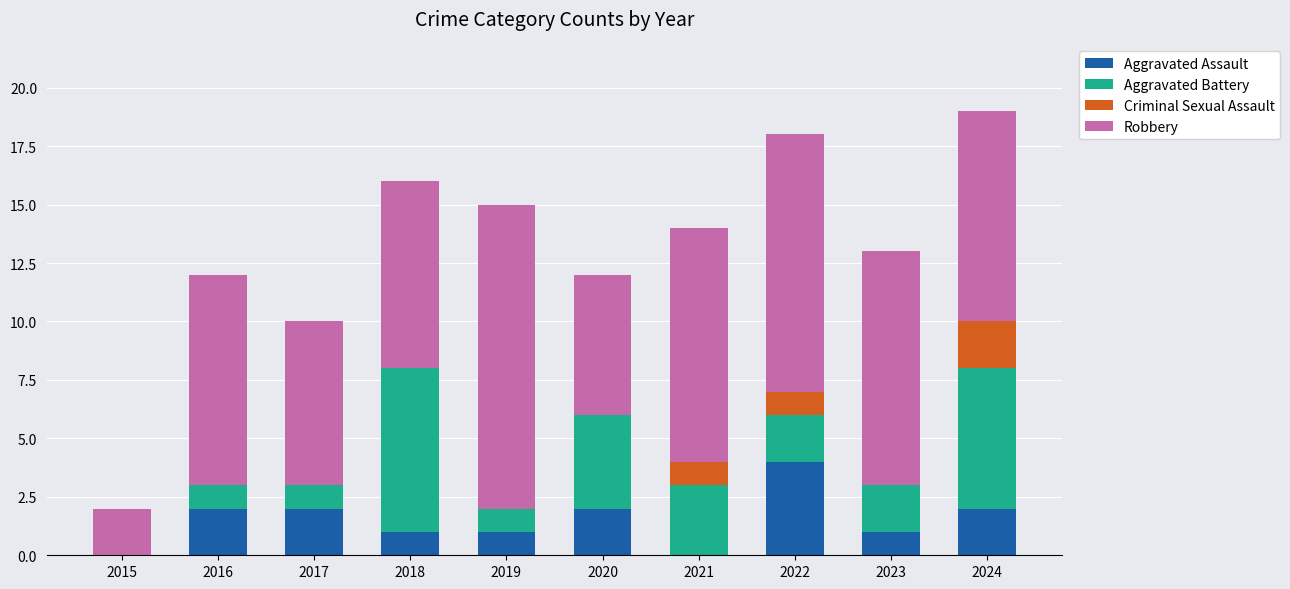

True or false: Aggravated Assault has a value of 4 at 2022.

True